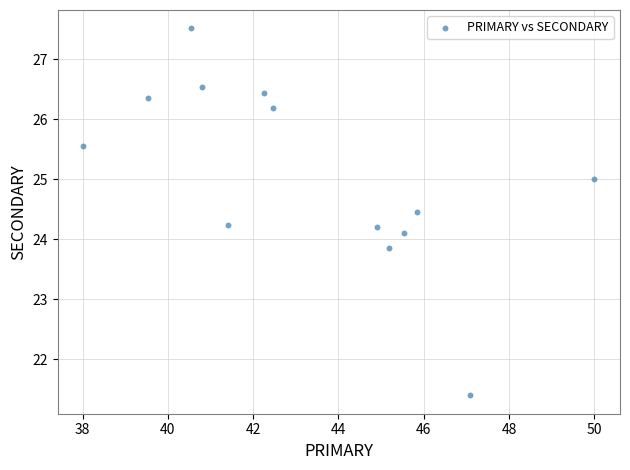

What is the range of X values (max minus min)?

12.0